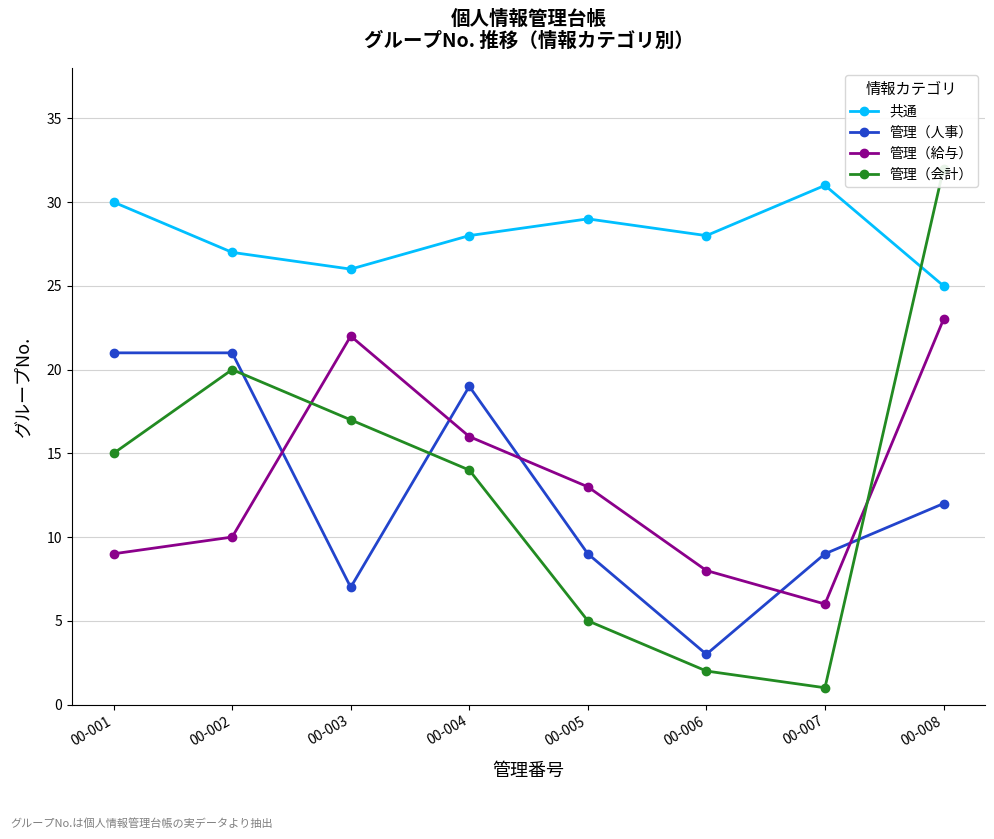

How many times do 管理（会計） and 管理（人事） cross each other?

3